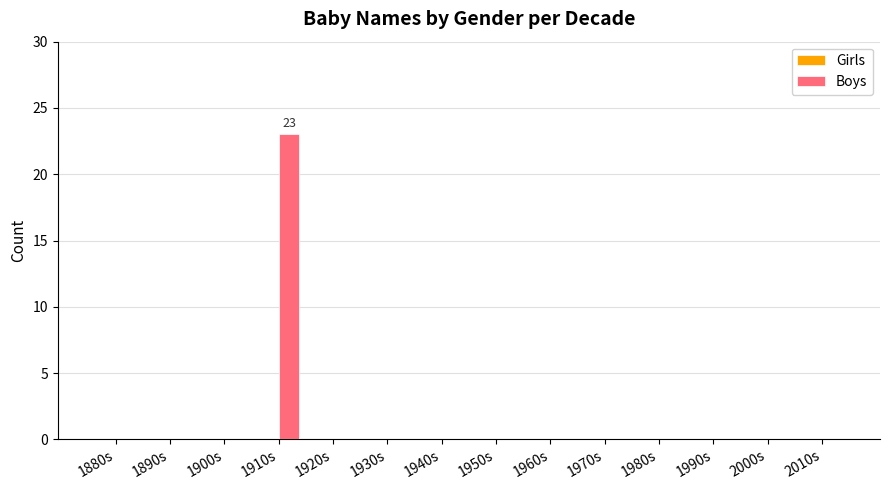

True or false: the data shows 0 at 1960s.

True